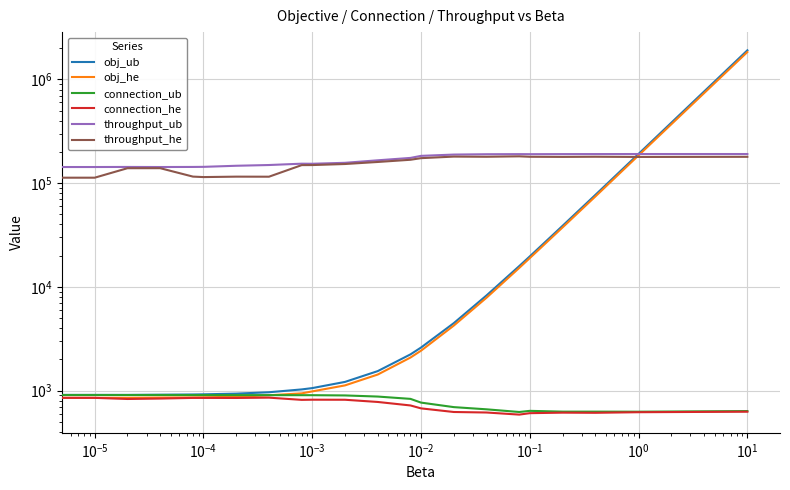

Is the value of connection_ub at $\mathdefault{10^{-7}}$ greater than the value of throughput_ub at 20?

No